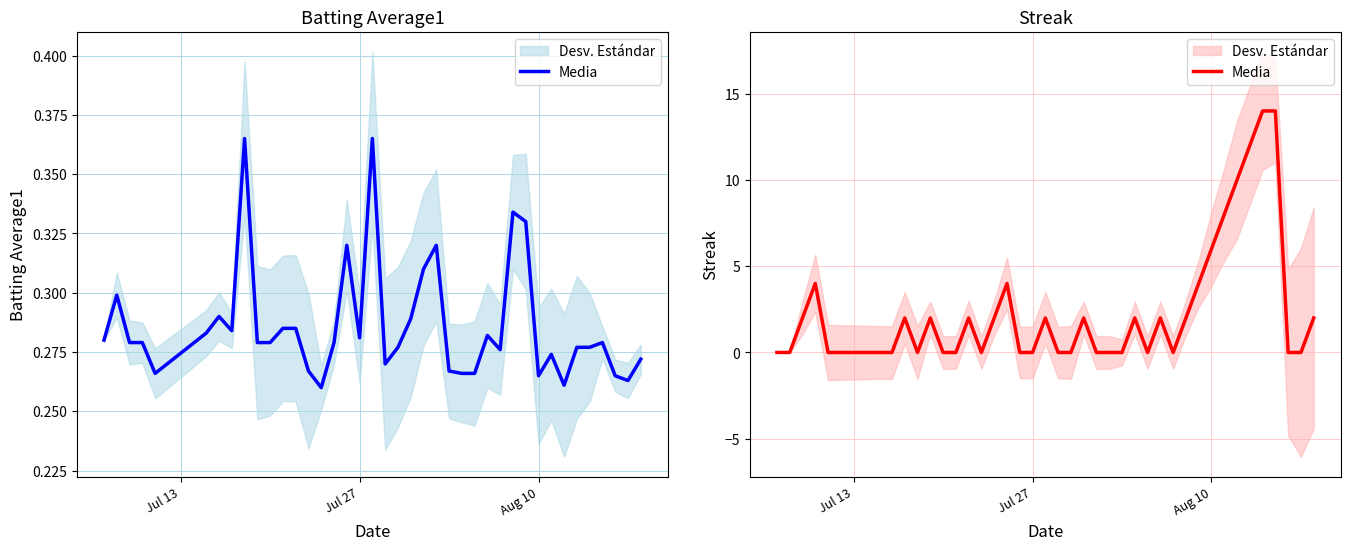

What is the average value?

2